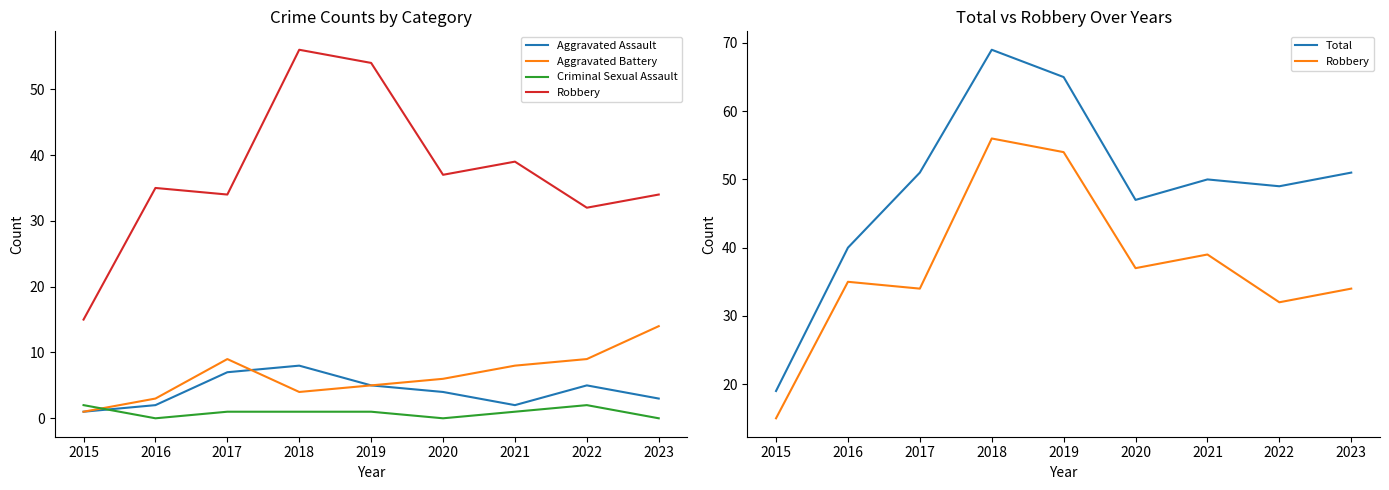

Which series has the widest spread of values?

Total